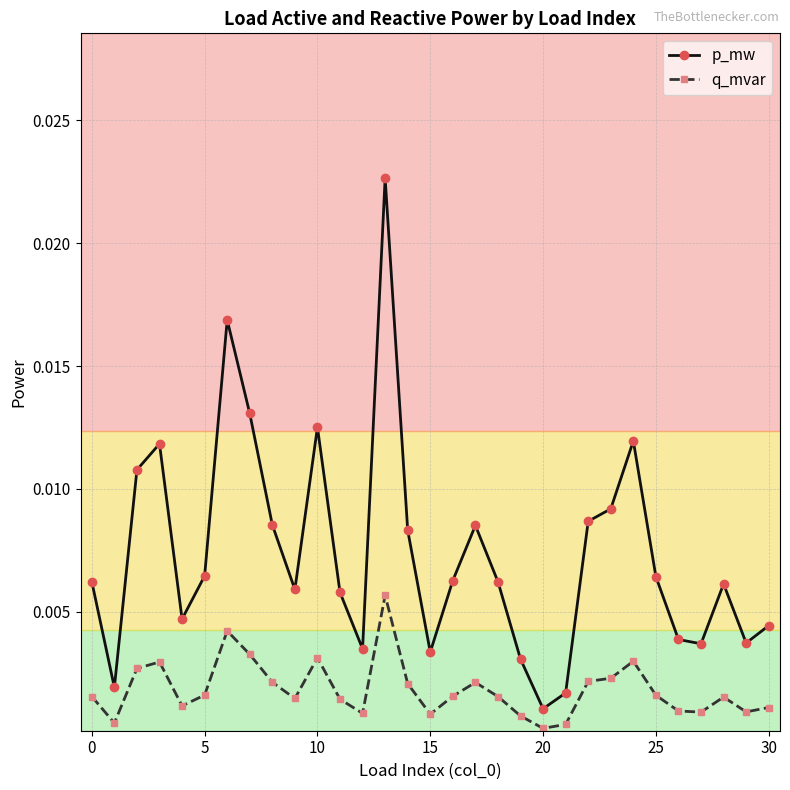

True or false: q_mvar and p_mw intersect in this chart.

False